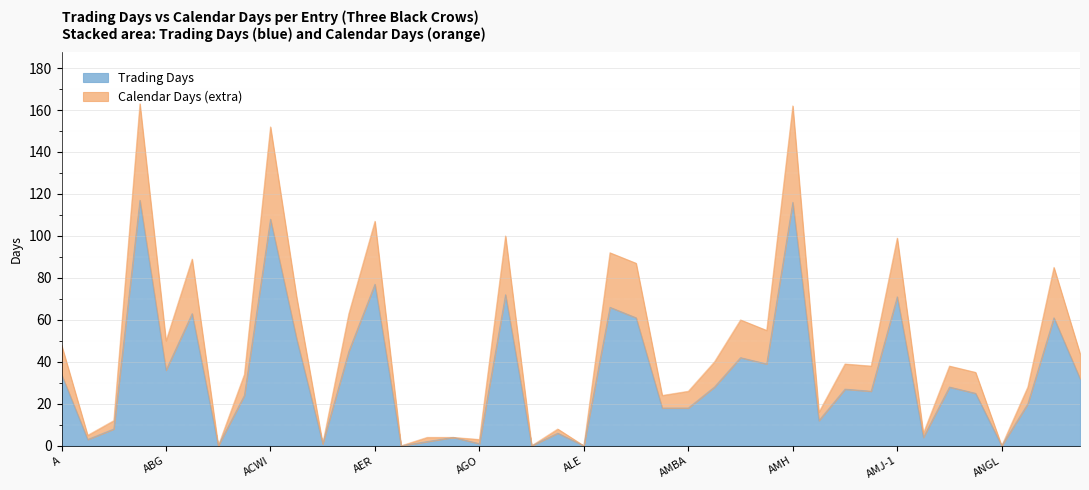

The Trading Days series shows 77 at AER. True or false?

True